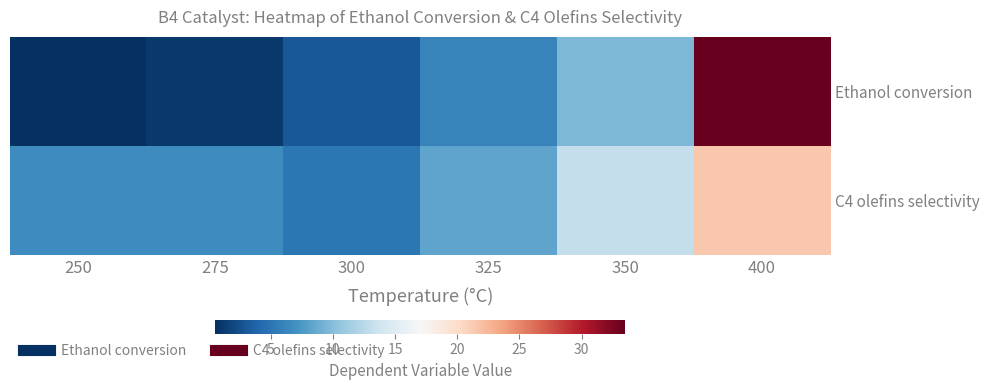

What is the maximum value shown in the chart?

33.5